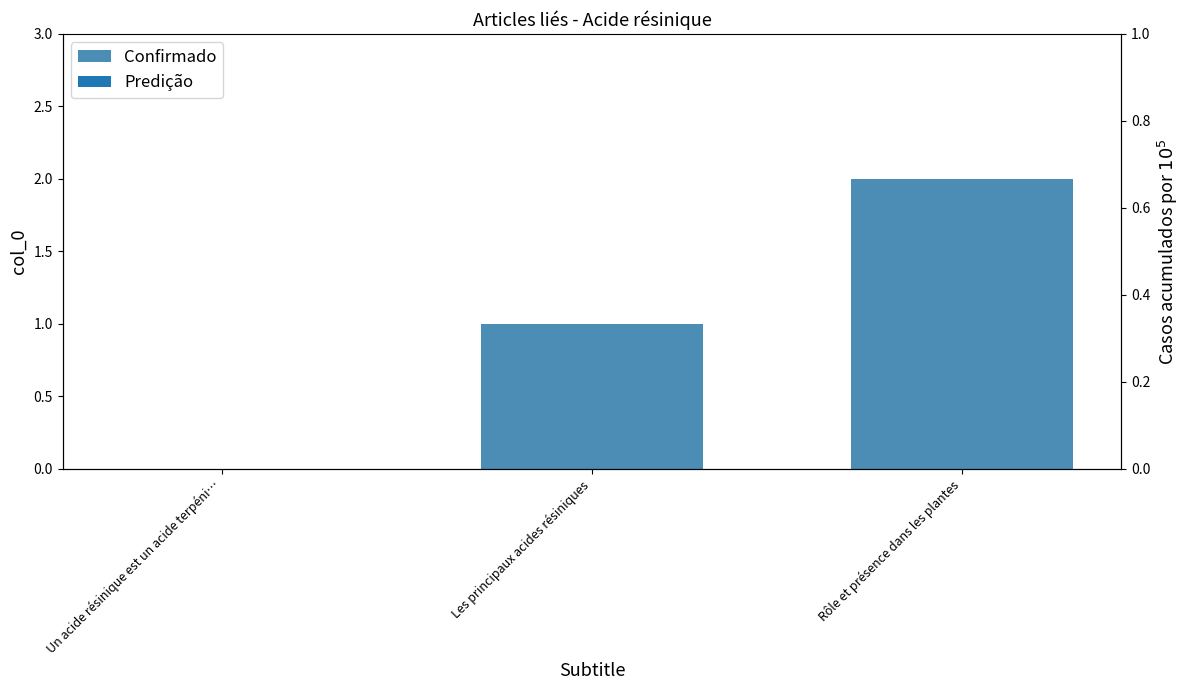

Rank the categories by value from highest to lowest.

Rôle et présence dans les plantes, Les principaux acides résiniques, Un acide résinique est un acide terpéni…